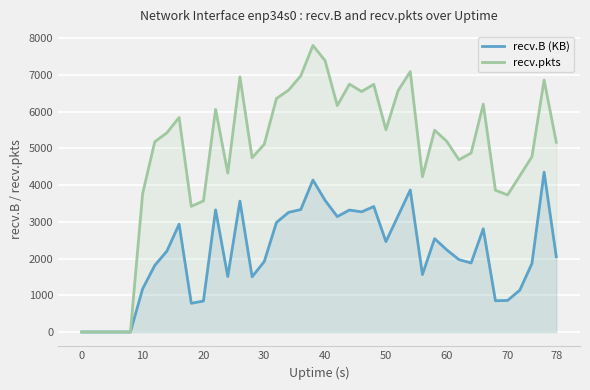

True or false: recv.pkts and recv.B (KB) intersect in this chart.

False